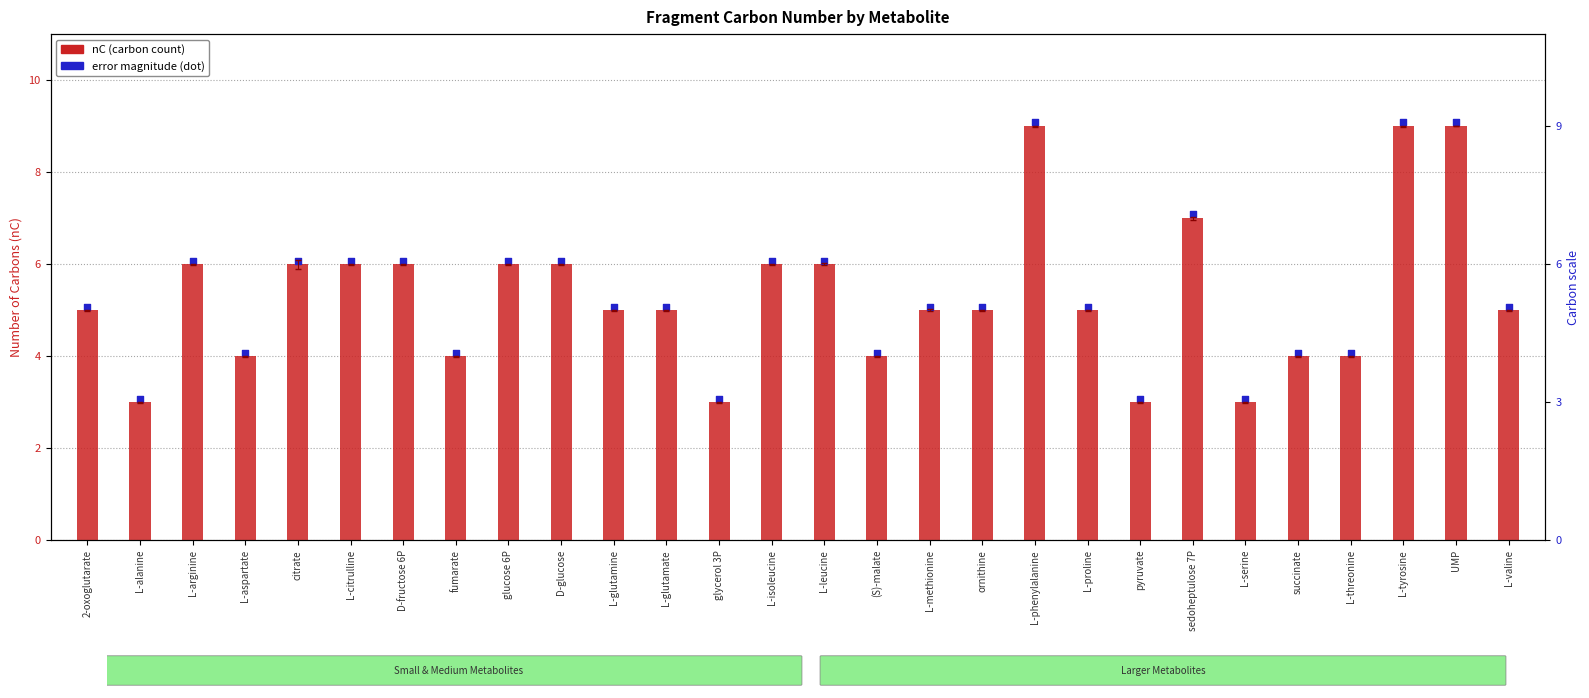

Which series contains the highest Y value?

error magnitude